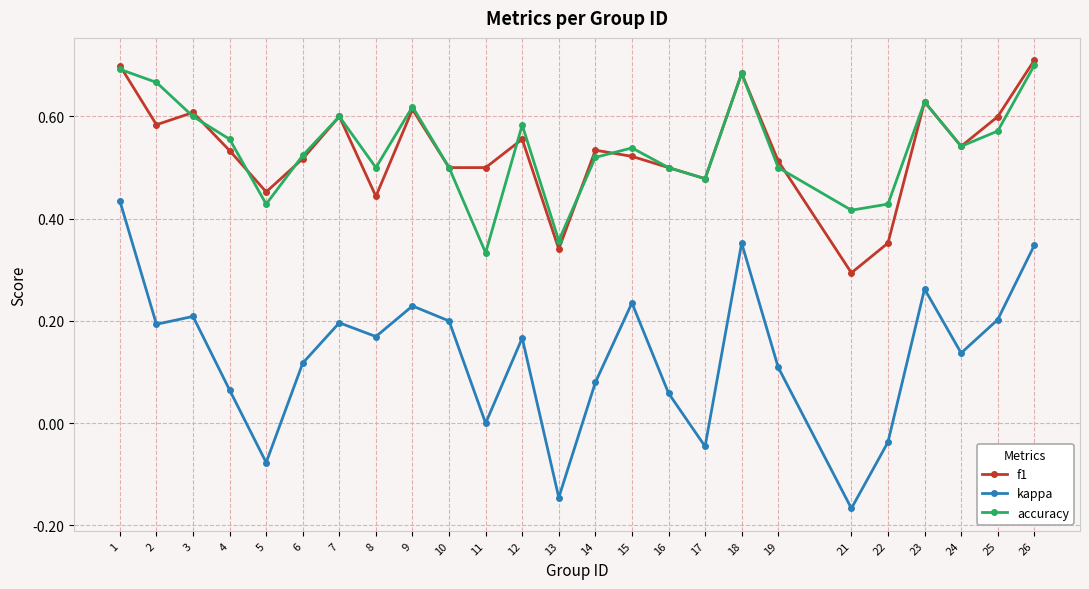

Is it true that accuracy equals 0.5 at 6?

True